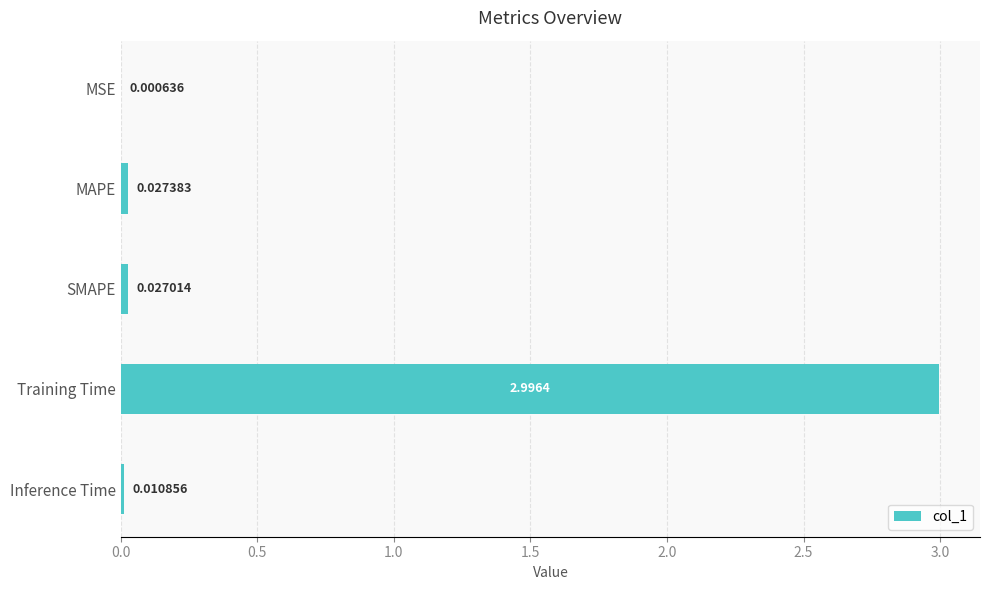

What is the average value?

0.6